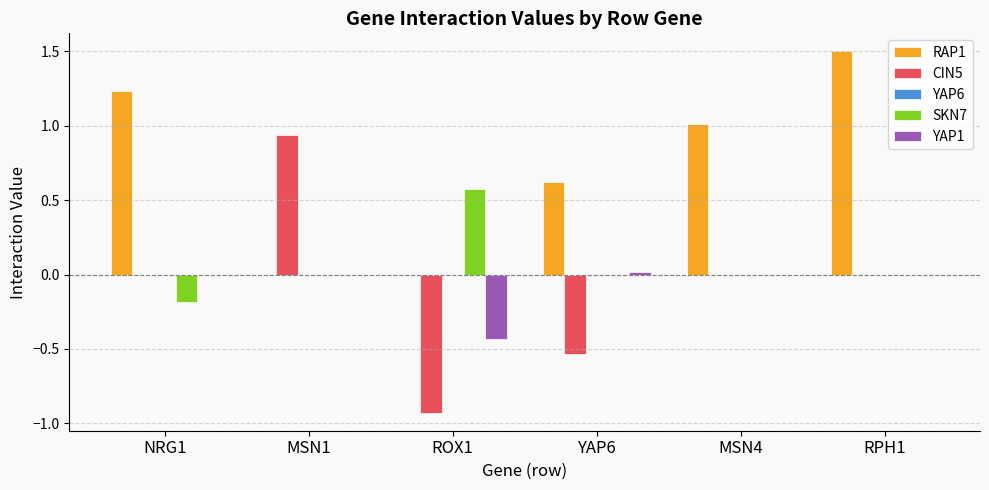

Is it true that SKN7 equals -0.3 at YAP6?

False